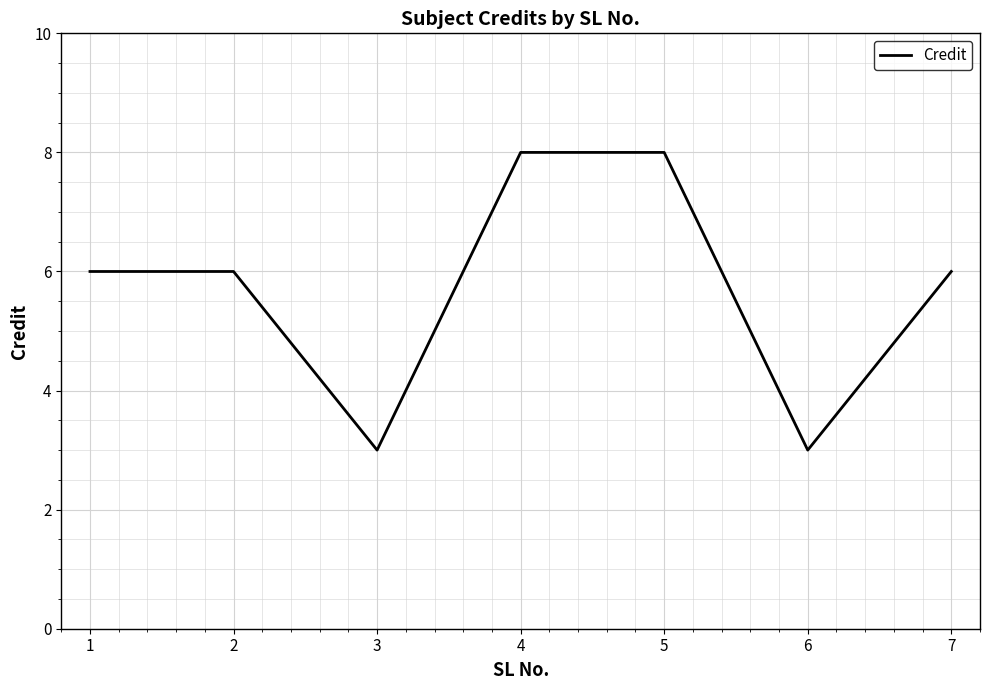

Is it true that the value at 4 is 8?

True